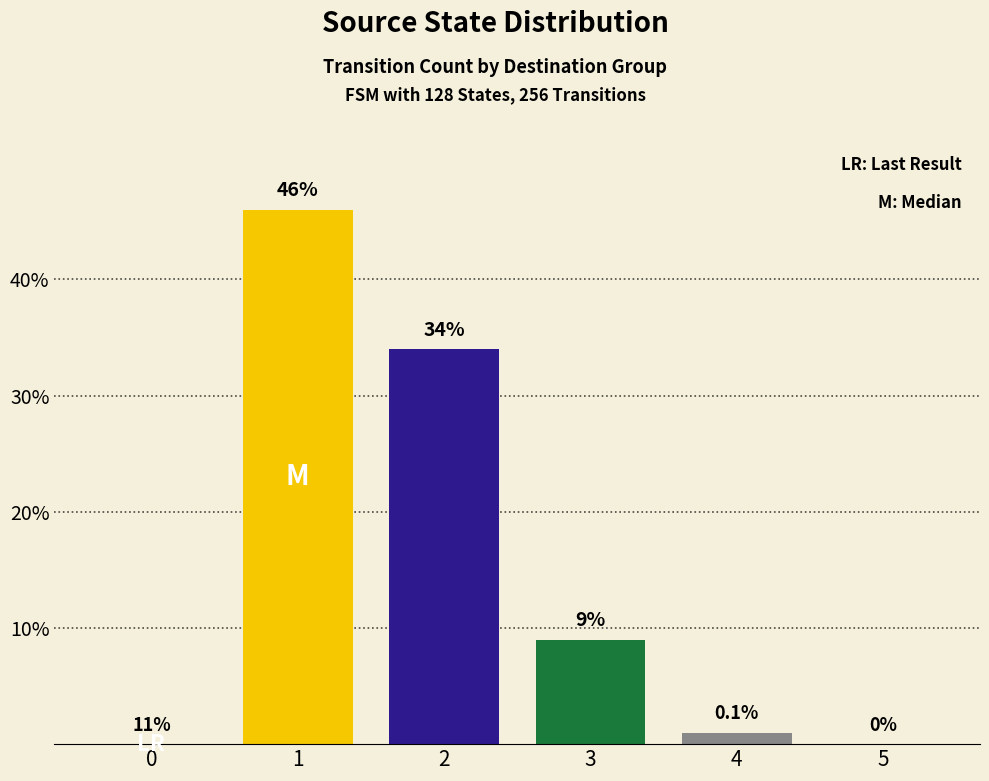

What is the change in value from 0 to 3?

+9